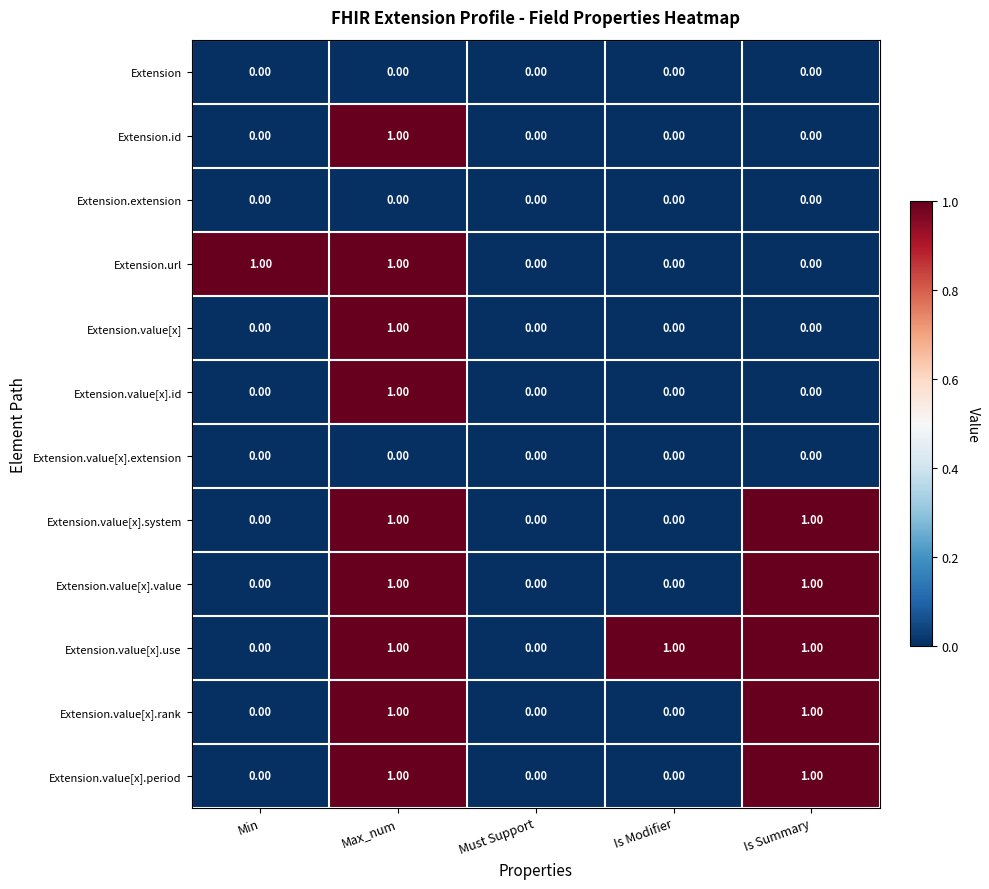

At which category is the sum across all series the highest?

Max_num